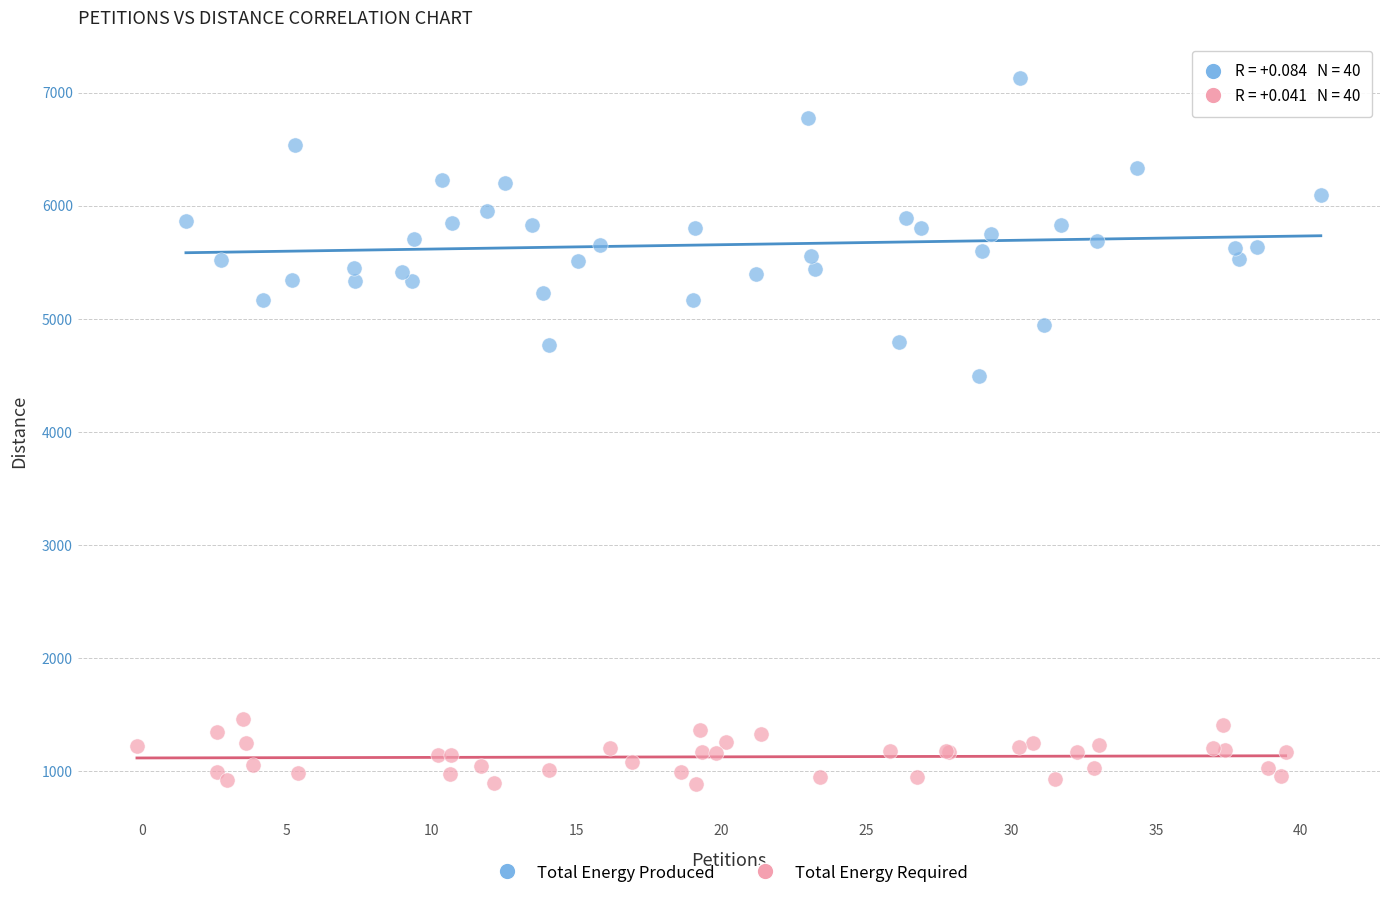

What are all the series names shown in the legend?

Total Energy Produced, Total Energy Required